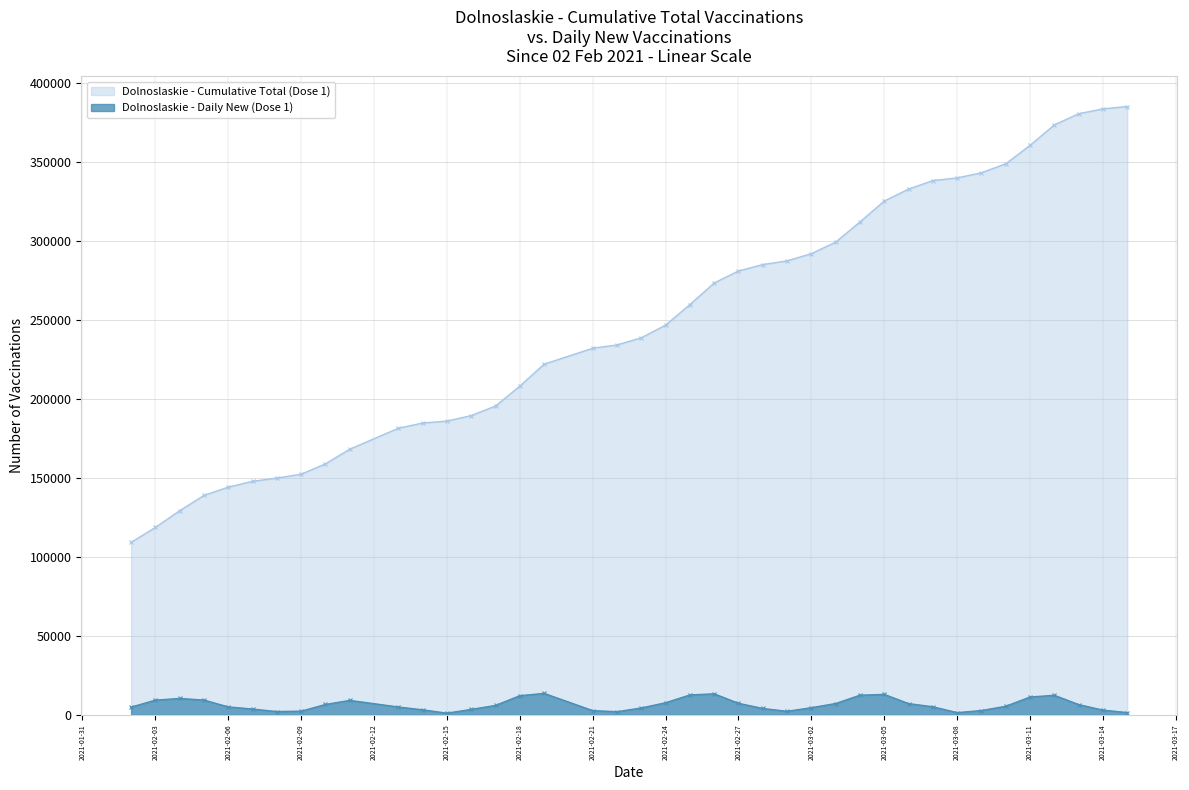

In Dolnoslaskie - Daily New (Dose 1), how many points are lower than both neighbors (excluding endpoints)?

5